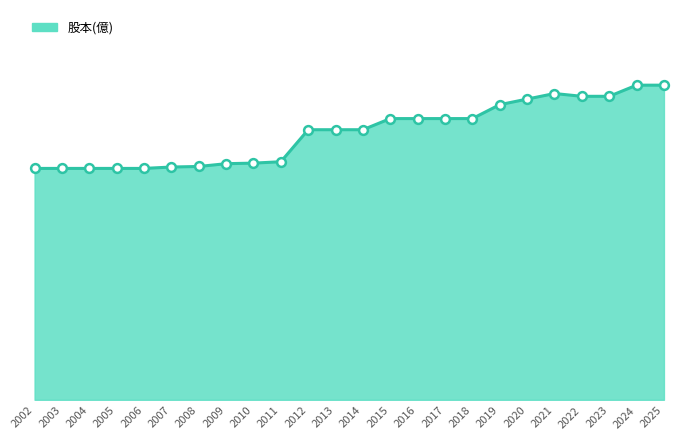

Does the chart have visible grid lines?

No